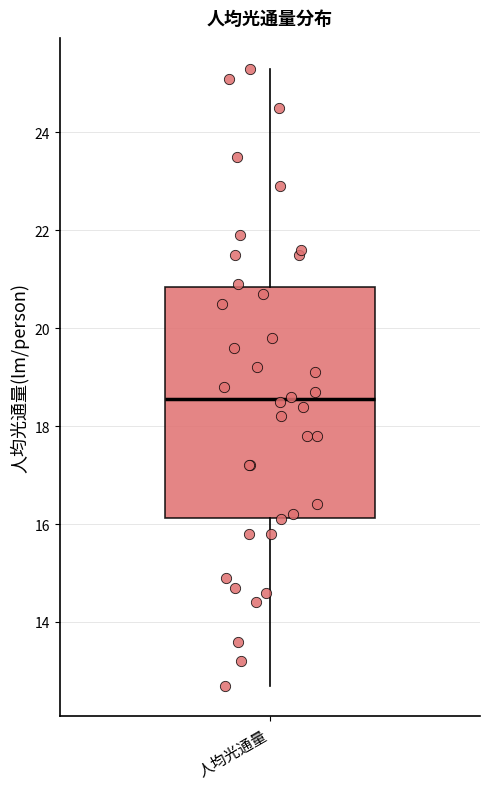

Transcribe this box plot: give where the median line is, the range the box spans, and where the two whiskers end, as read against the y-axis. The values are not printed on the chart, so give them approximately, as read against the axis.

median 18.6, box 16.2 to 20.8, whiskers 12.8 to 25.4